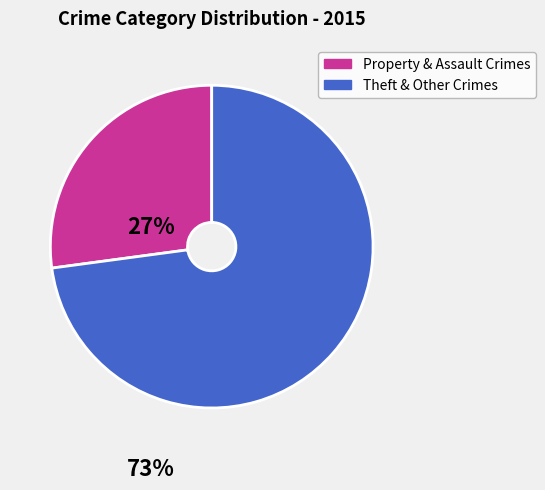

Is there a majority slice in this chart?

Yes